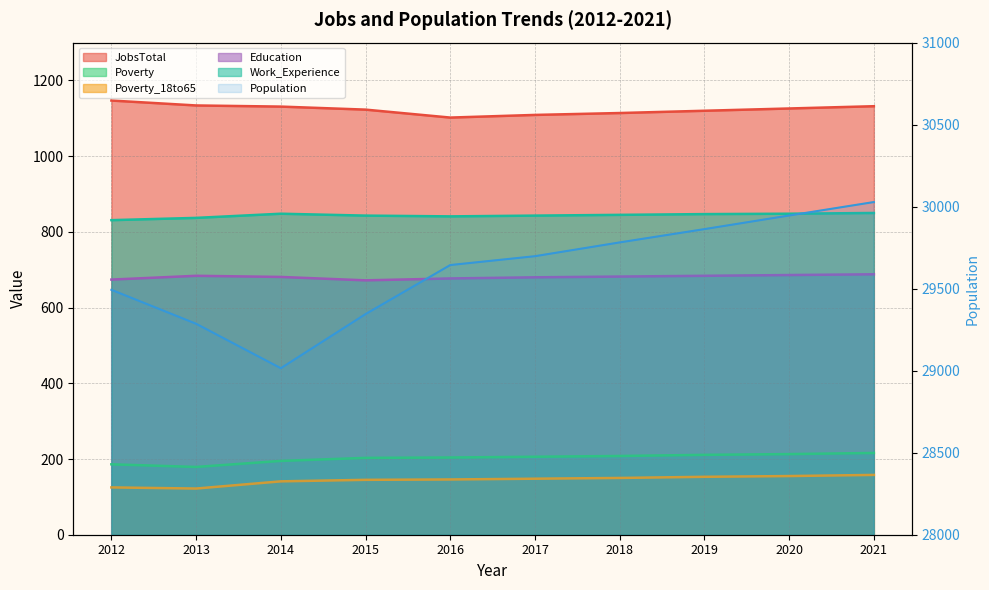

What is the difference between the second highest and second lowest values in the Population series?

660